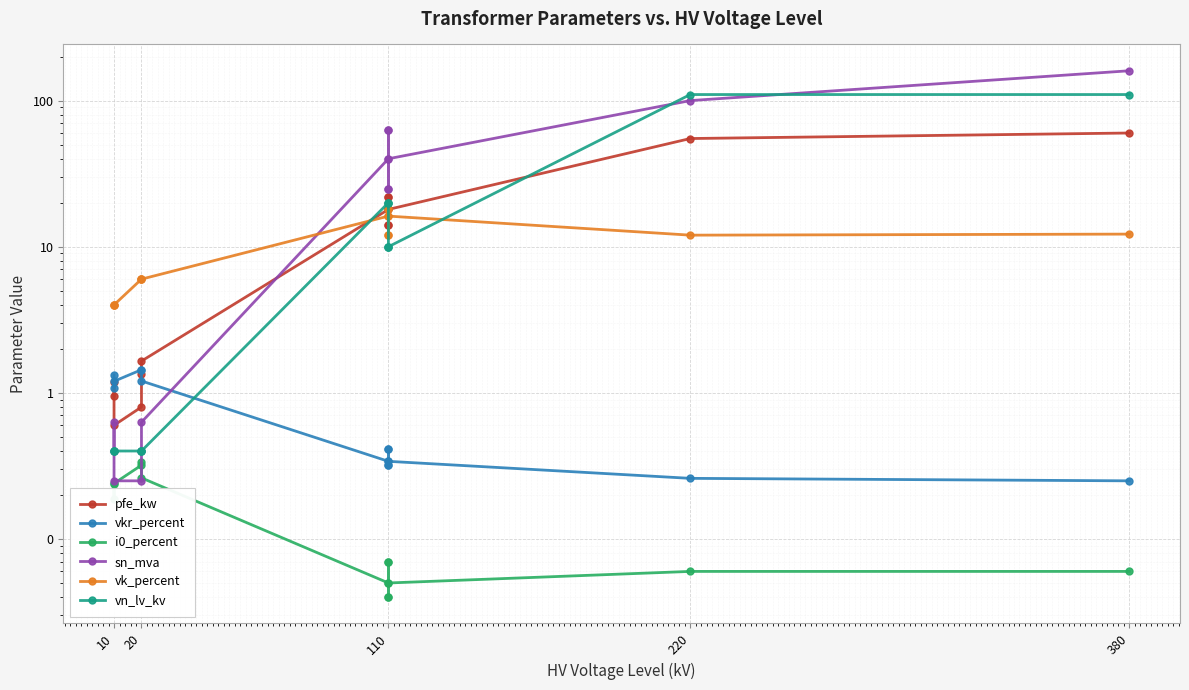

The value of sn_mva at 20 is 0.1. True or false?

False